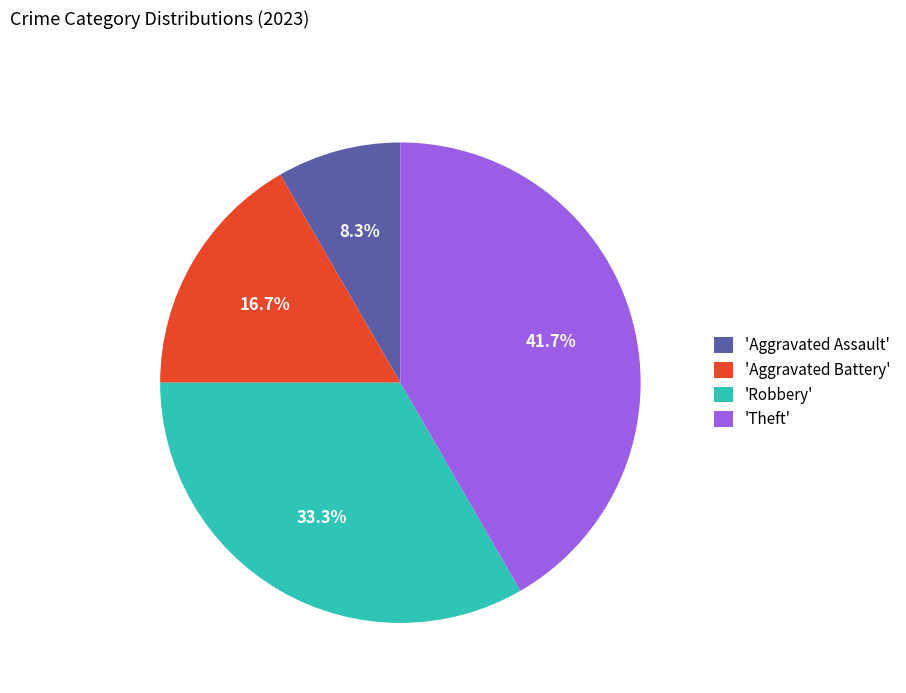

What percentage do 'Robbery' and 'Theft' together represent?

75.0%